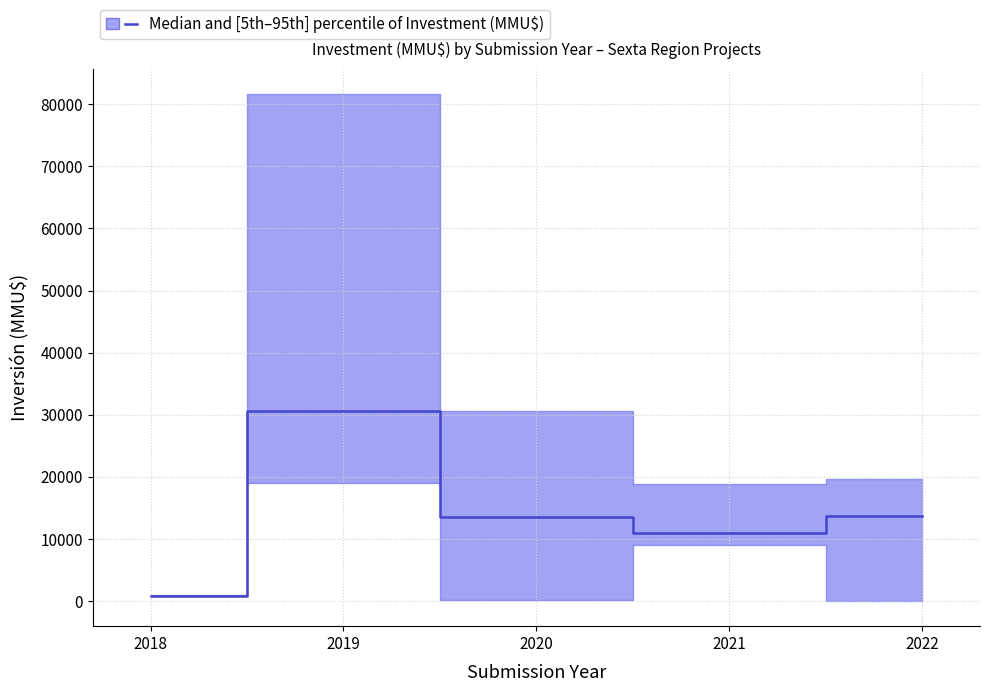

What is the ratio of the value at 2021 to the value at 2022?

0.8